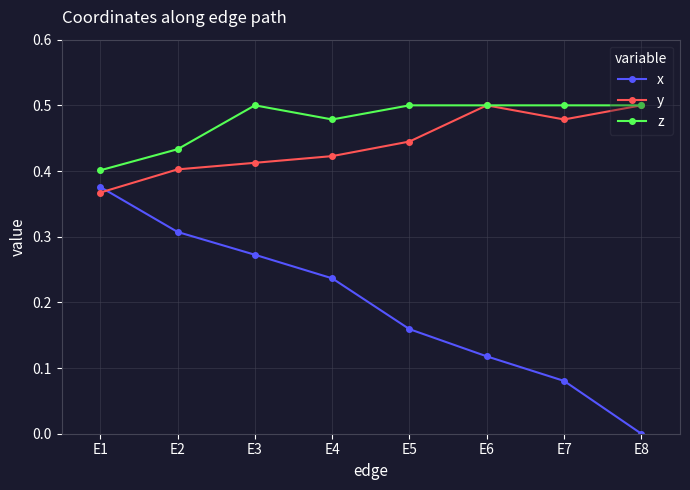

Which series has the largest range (max minus min)?

x